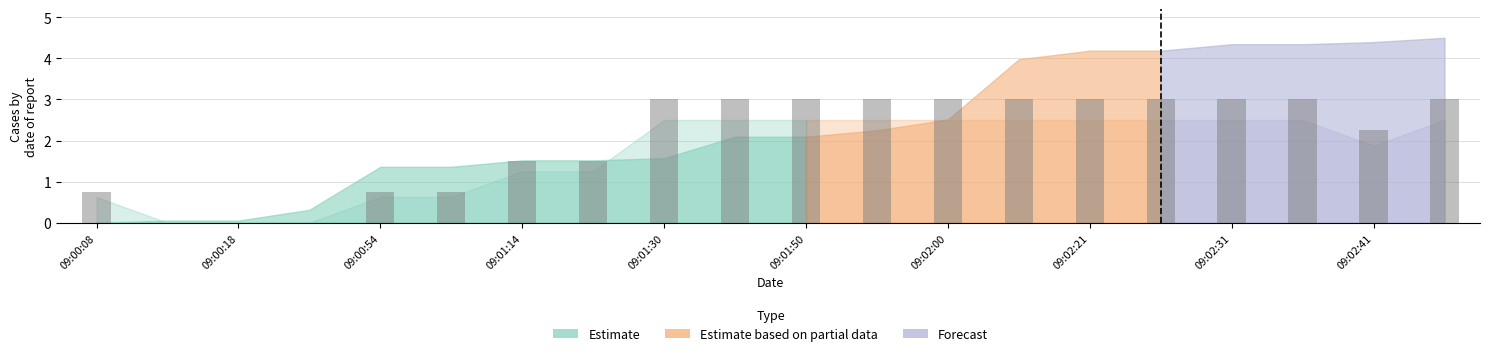

What is the sum of all values?

40.5